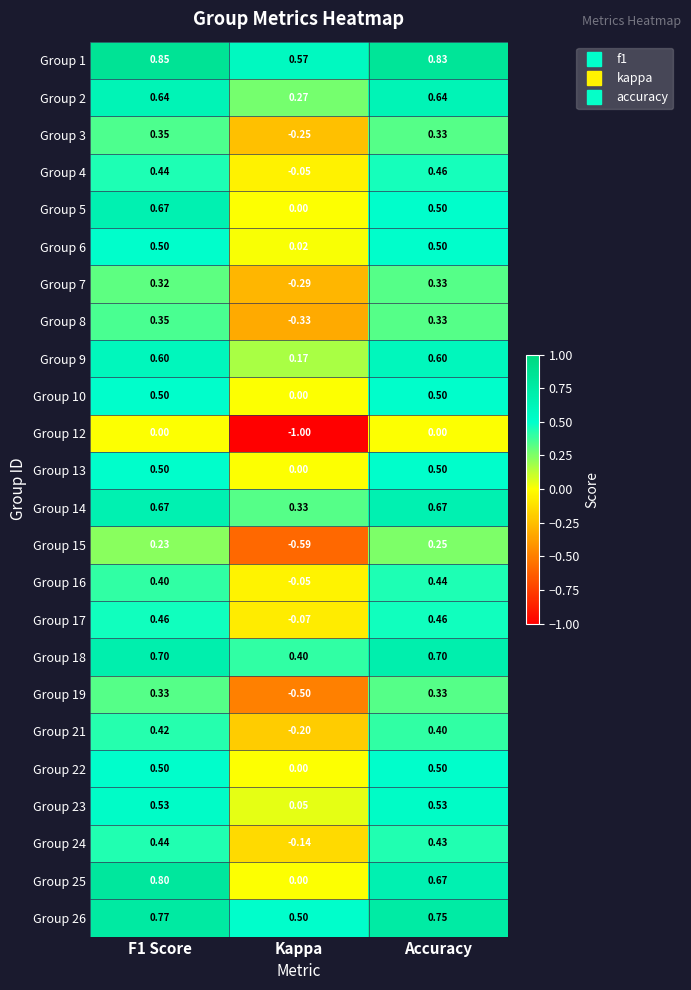

Where is Group 22 nearest to the value 0?

Kappa